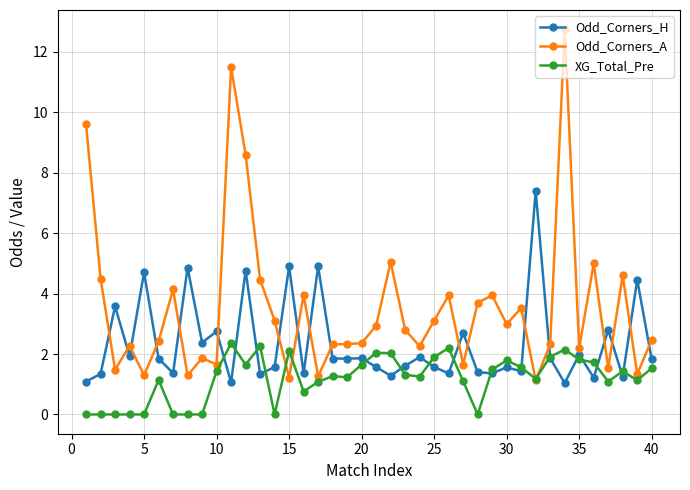

Rank the series by their average value, from highest to lowest.

Odd_Corners_A, Odd_Corners_H, XG_Total_Pre